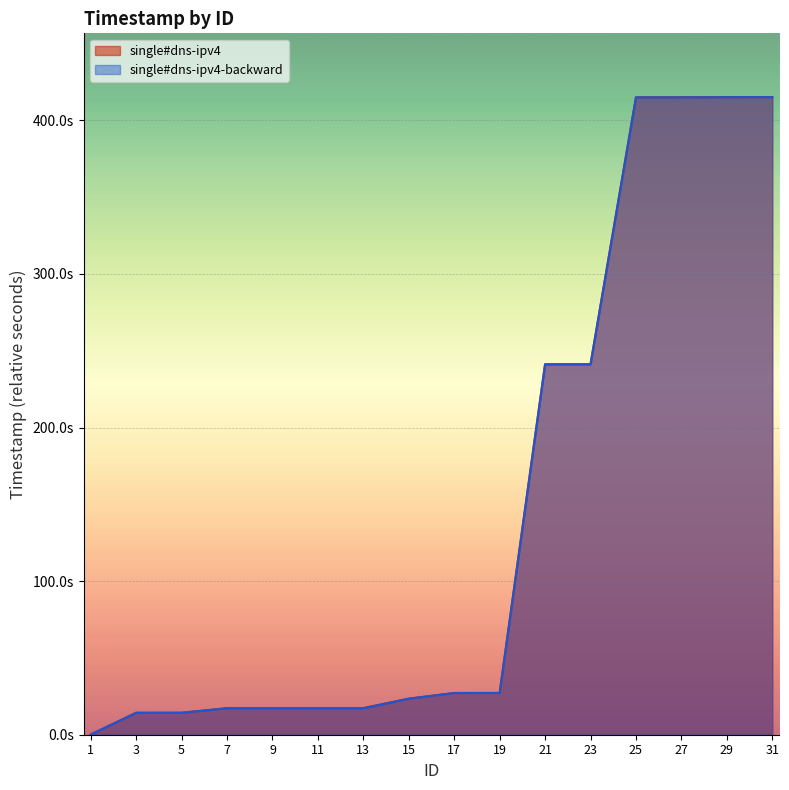

True or false: single#dns-ipv4-backward has more than 2 points higher than both neighbors.

False